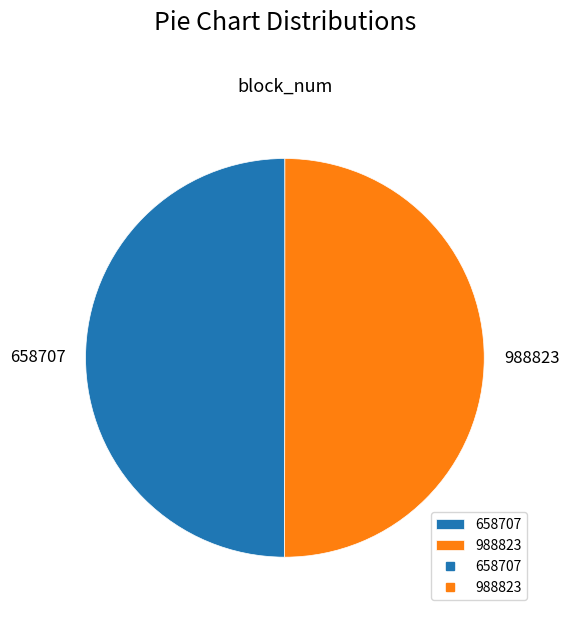

What is the ratio of the value at 988823 to the value at 658707?

1.0